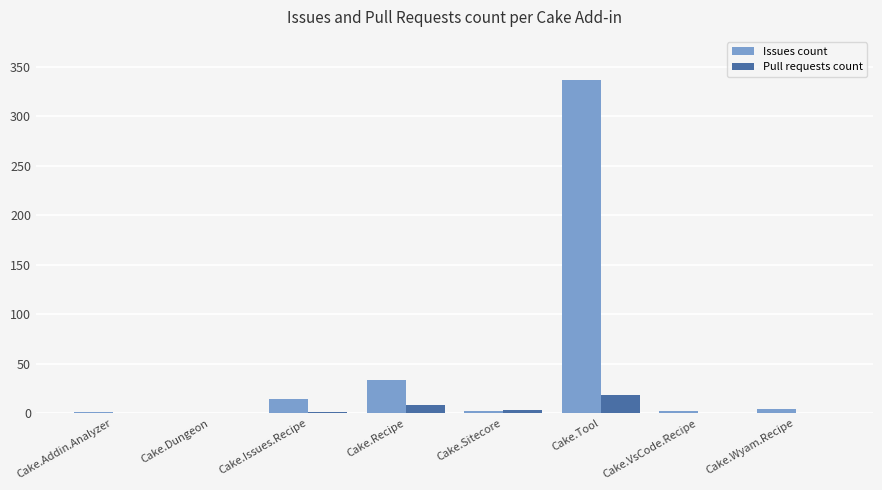

What are all the series names shown in the legend?

Issues count, Pull requests count